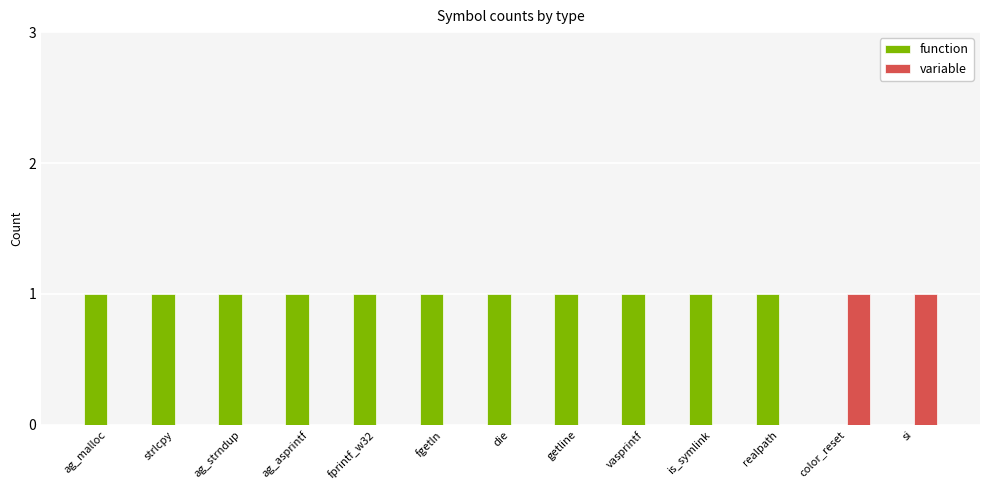

Which series has the largest total across all categories?

function